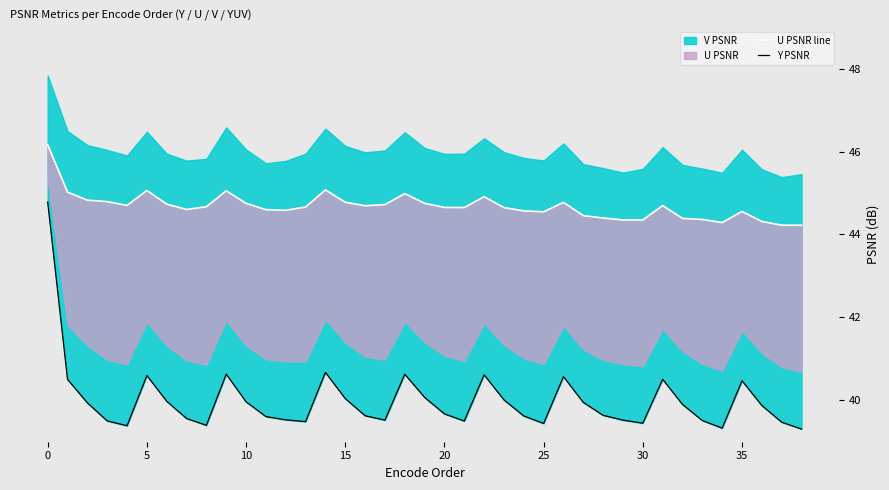

How many interior local peaks does the Y PSNR series have?

8